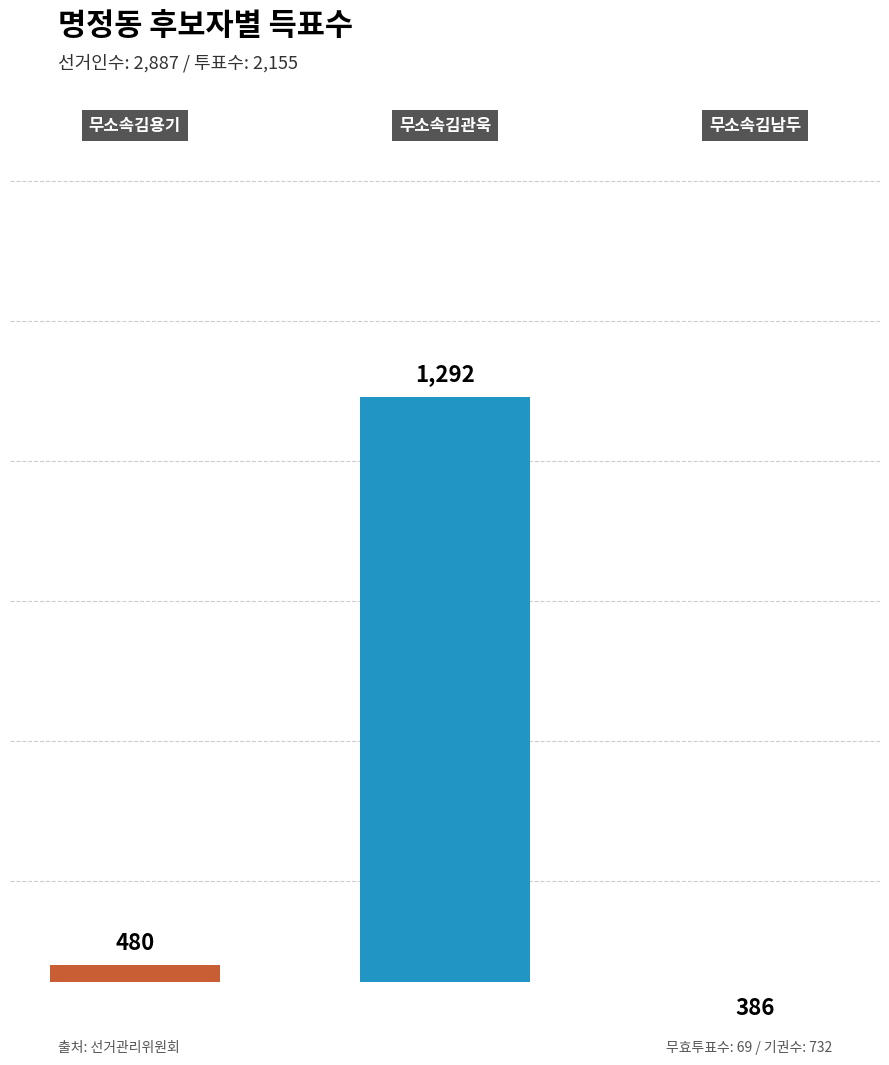

Does the chart contain any negative values?

No